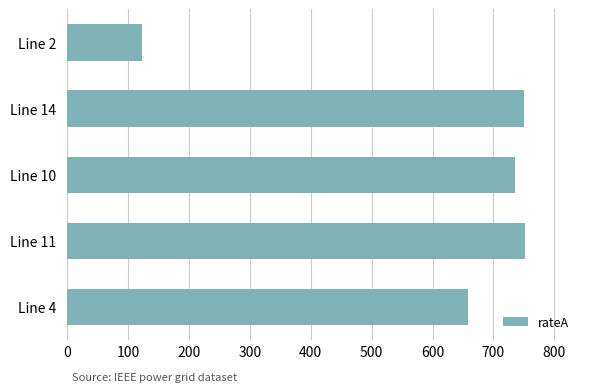

What is the difference between the maximum and second lowest values?

93